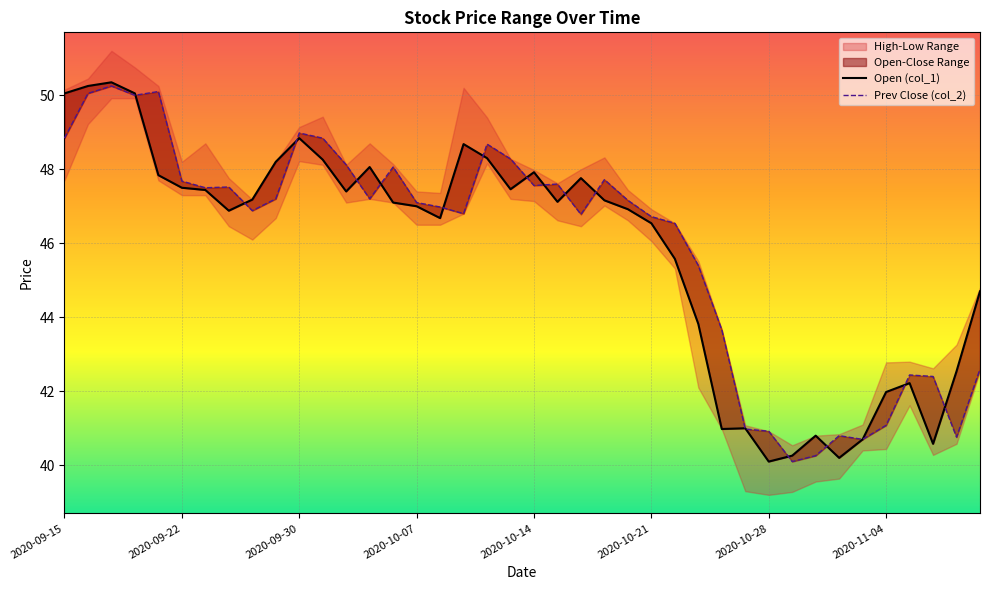

What is the approximate value of Open (col_1) at 17?

48.7